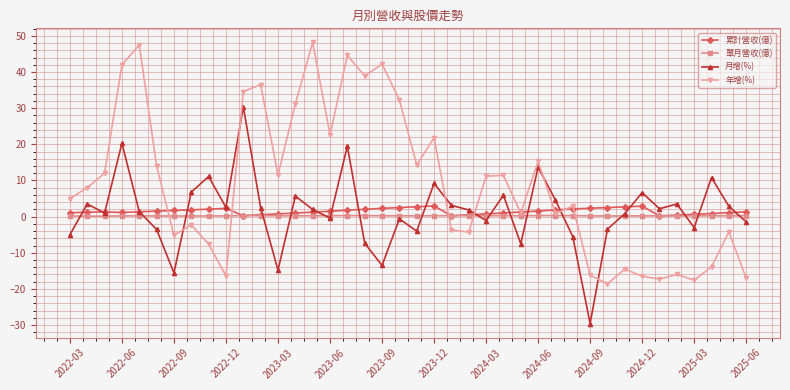

What is the average value of the 月增(%) series?

1.4